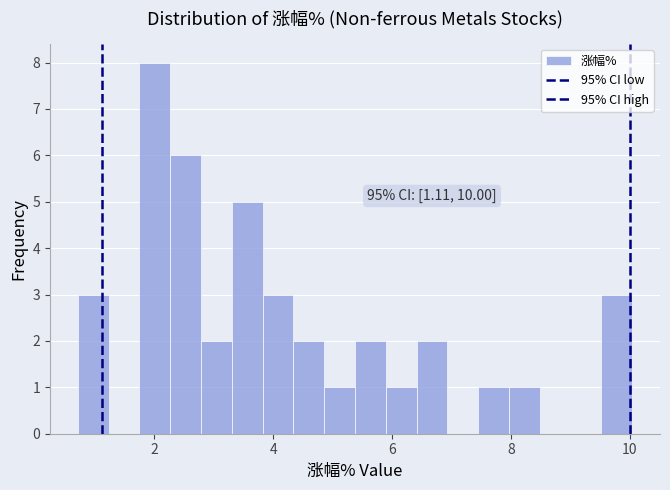

Read against the x-axis, roughly where is the centre of the tallest bar?

2.0